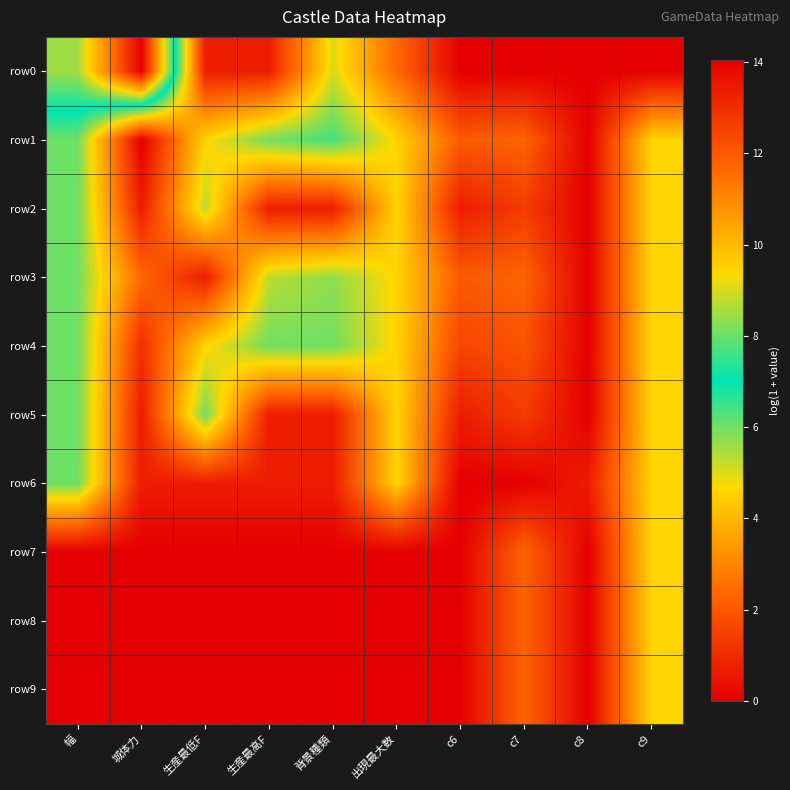

How many data points does each series have?

10